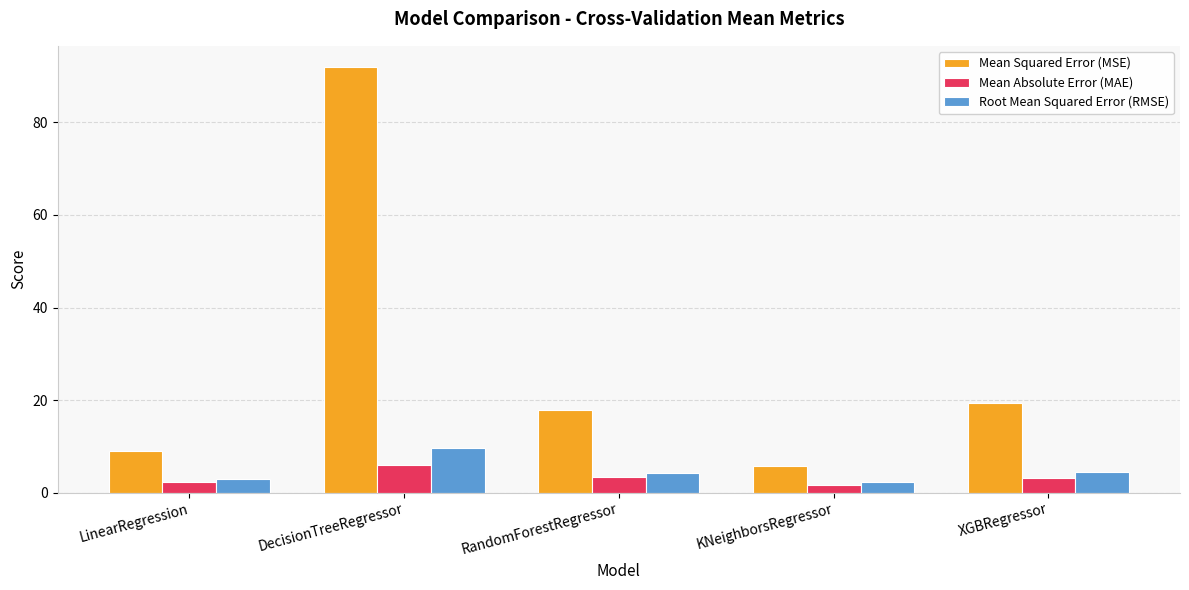

What is the difference between the highest and lowest values at LinearRegression?

6.6